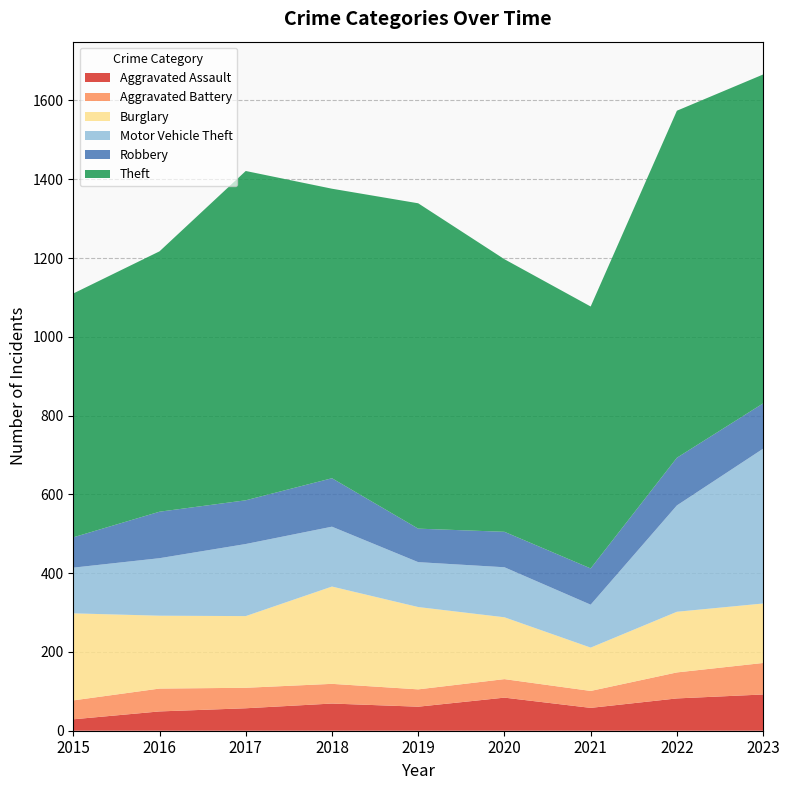

Reading left to right, extract all data points from this chart.

Aggravated Assault: 29	49	57	69	61	84	58	82	92
Aggravated Battery: 48	58	52	50	44	47	43	66	80
Burglary: 221	185	182	247	209	157	110	154	151
Motor Vehicle Theft: 116	146	183	152	114	127	109	270	393
Robbery: 77	118	111	123	85	90	92	121	115
Theft: 619	661	836	735	826	692	665	881	835